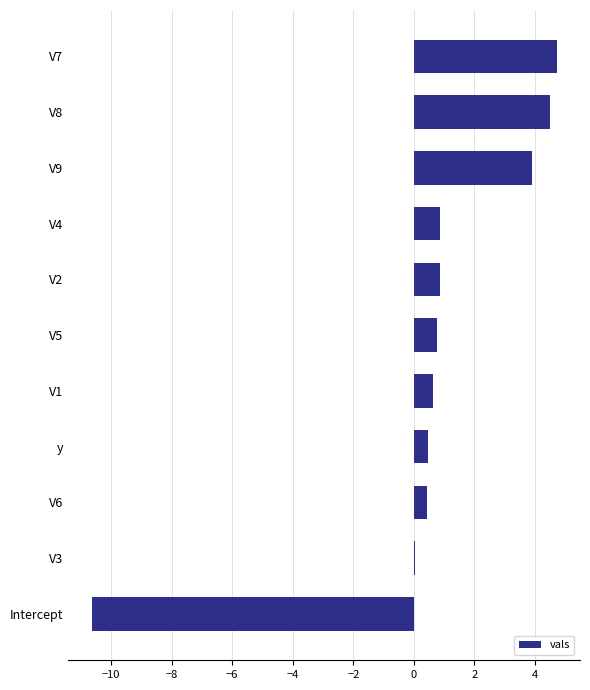

Which has a higher value, V3 or y?

y